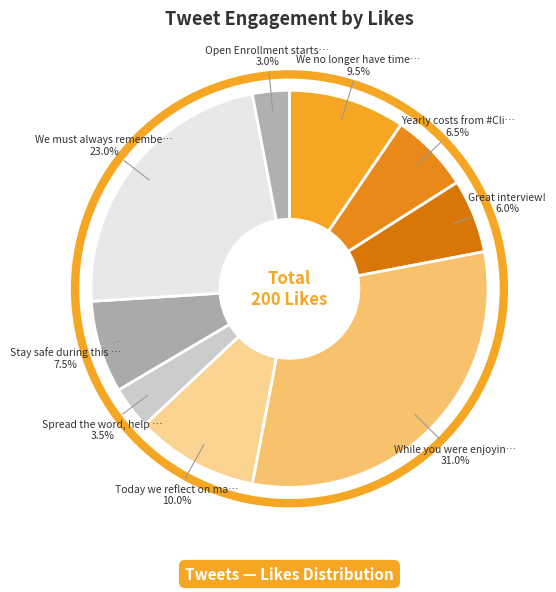

What is the largest slice in the pie chart?

While you were enjoying precious time